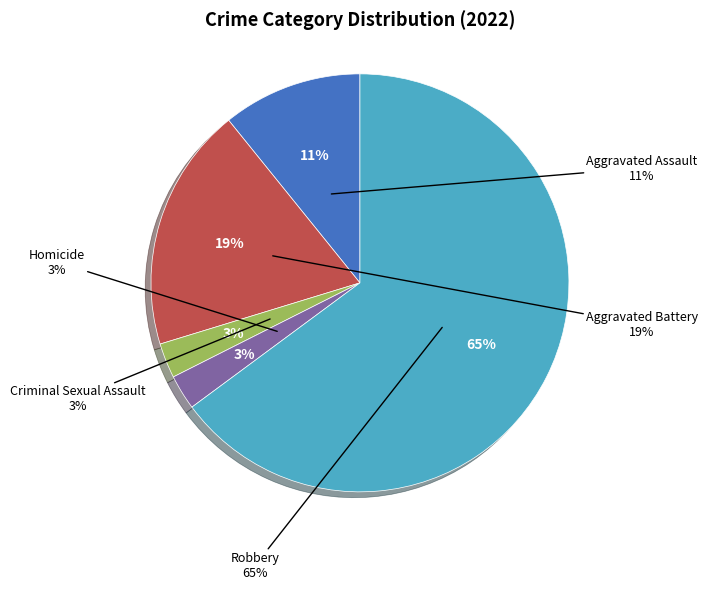

Which has a higher value, Robbery or Aggravated Battery?

Robbery